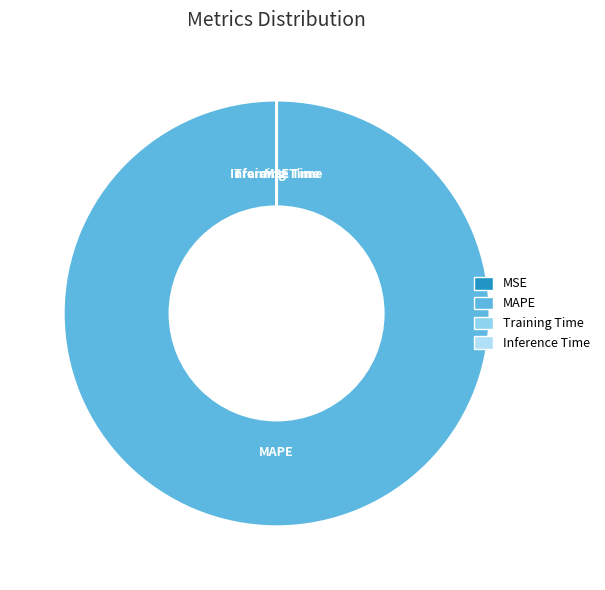

Is it true that MAPE is 88% of the pie?

False